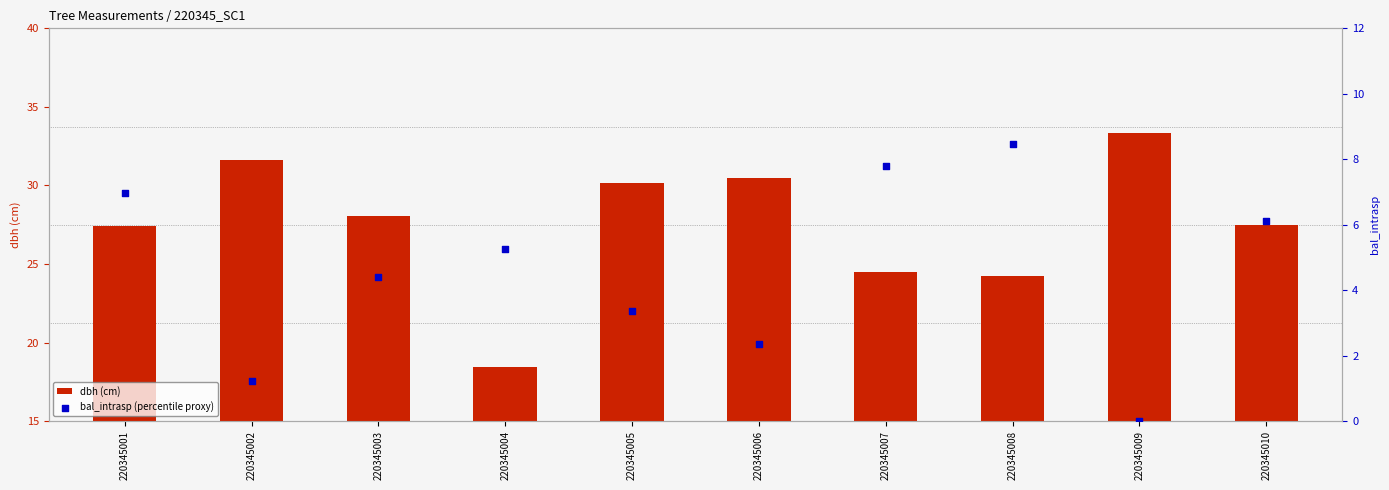

Is the value of dbh (cm) at 220345003 greater than the value of bal_intrasp (percentile proxy) at 220345005?

Yes